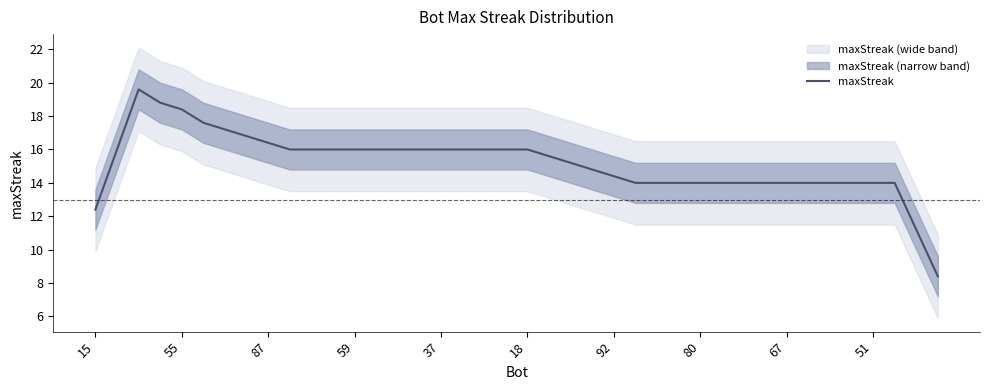

What is the highest value of the maxStreak series?

19.6